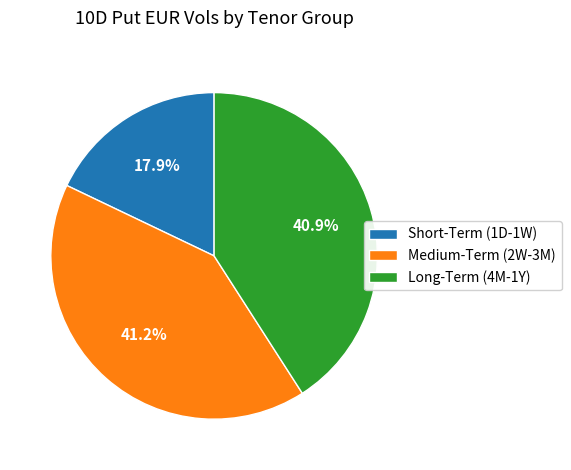

What is the total percentage of Medium-Term (2W-3M) and Short-Term (1D-1W)?

59.1%